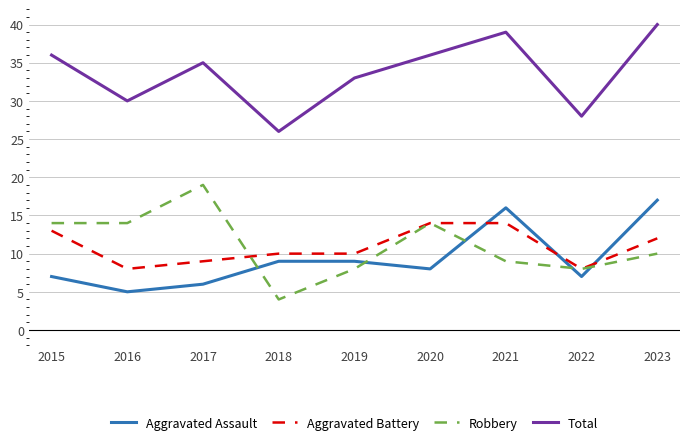

Which series has the largest total across all categories?

Total